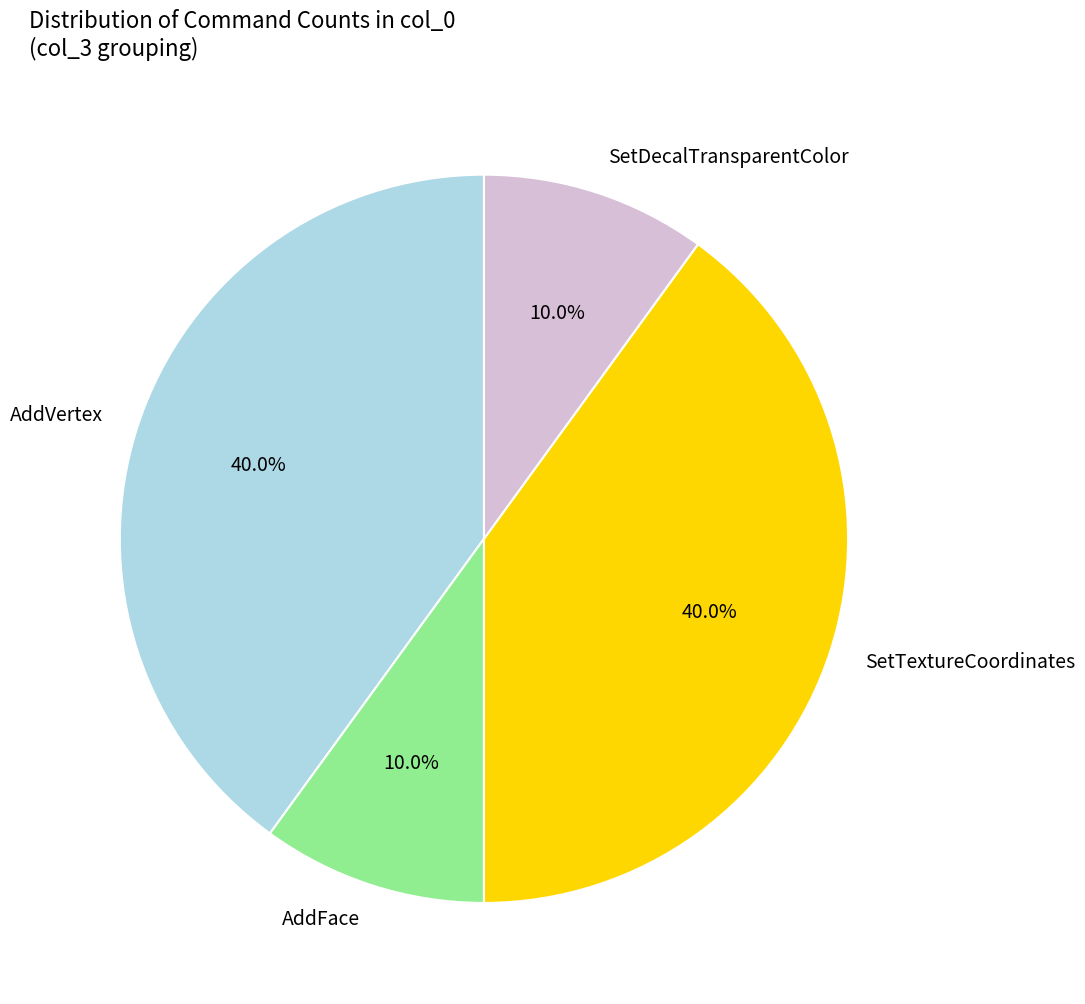

Does AddVertex account for over 50% of the chart?

No